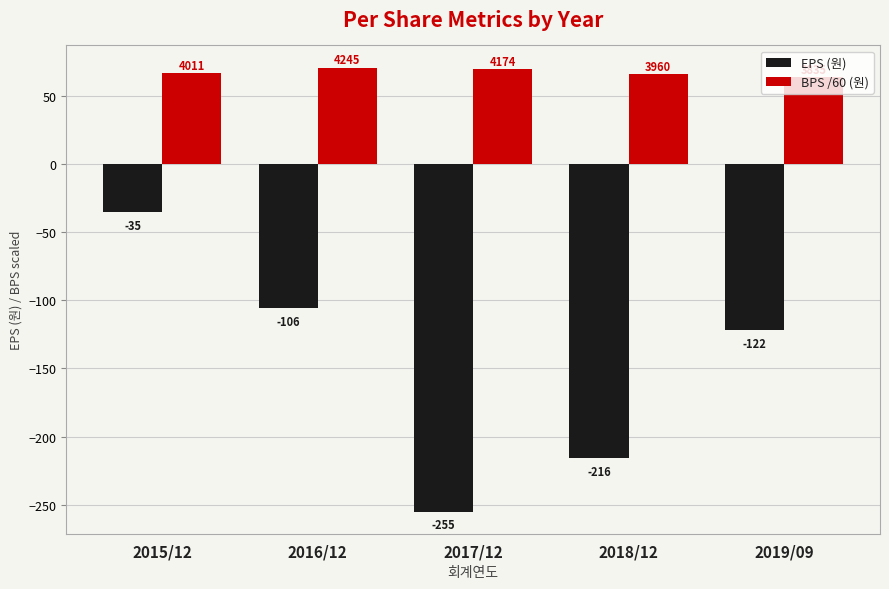

What is the sum of all EPS (원) values?

-734.0